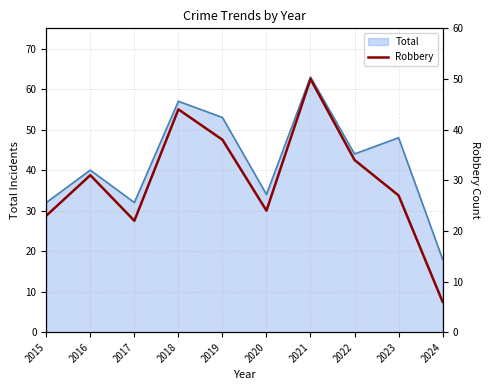

True or false: the data shows 6 at 2024.

True